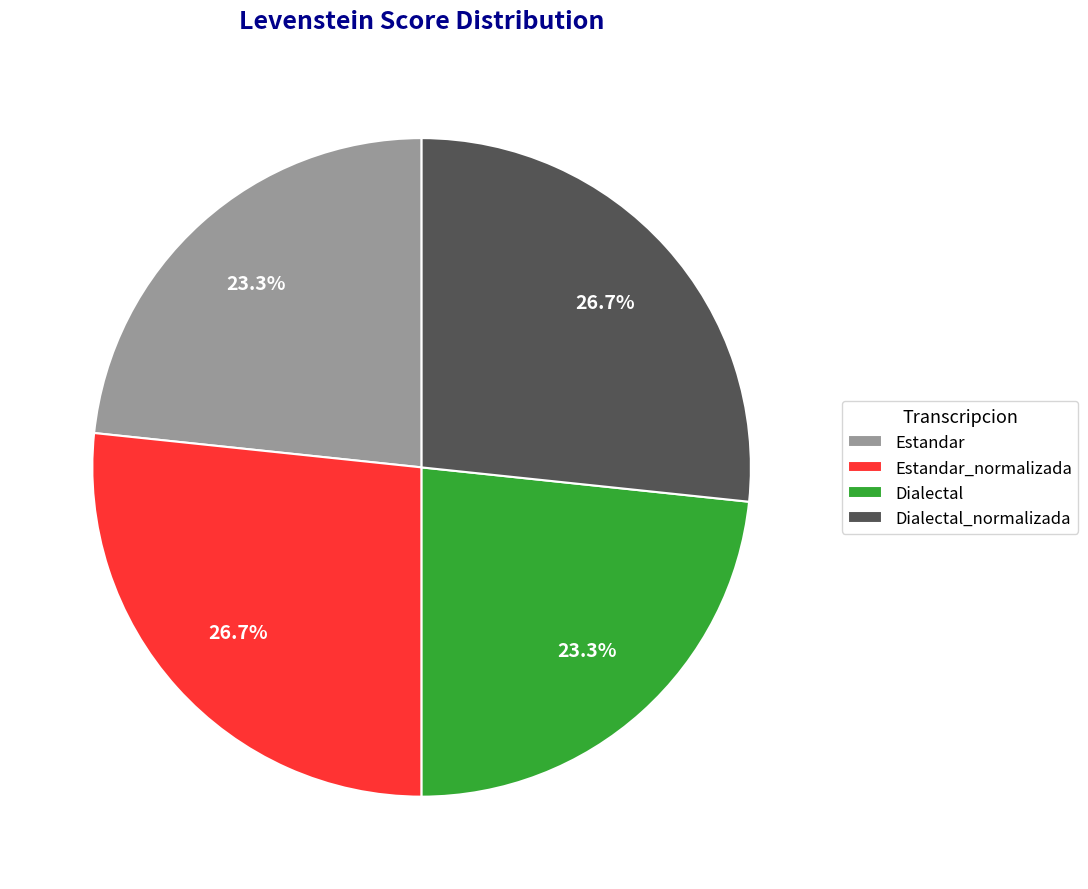

Which has a higher value, Dialectal or Dialectal_normalizada?

Dialectal_normalizada